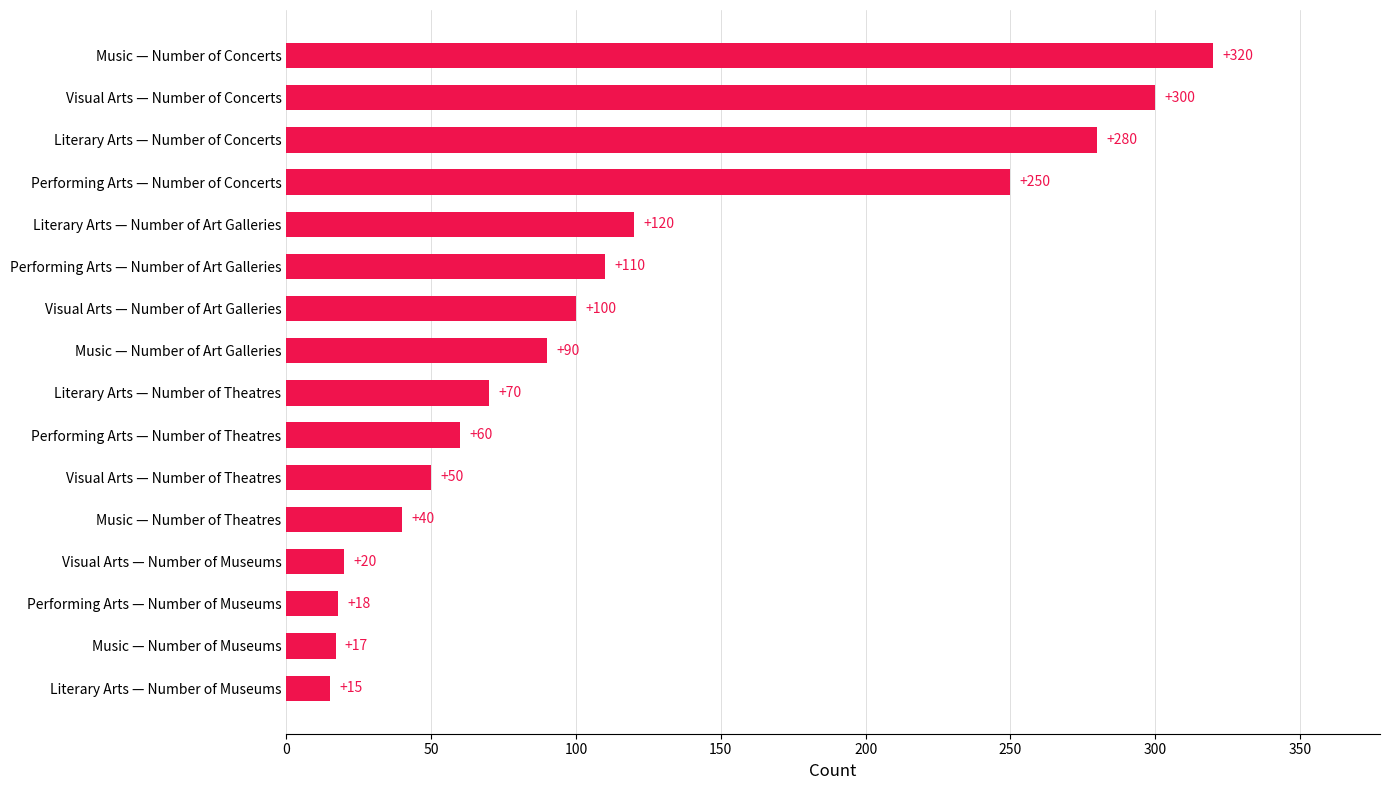

How many bars are there in total?

16